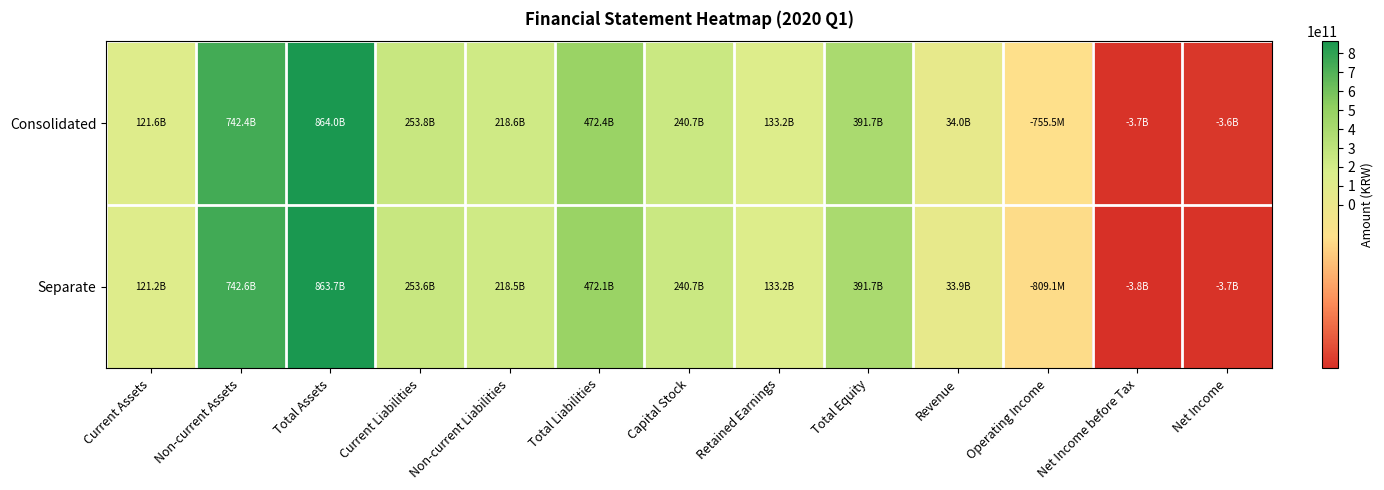

Between Non-current Assets and Revenue, which is larger?

Non-current Assets